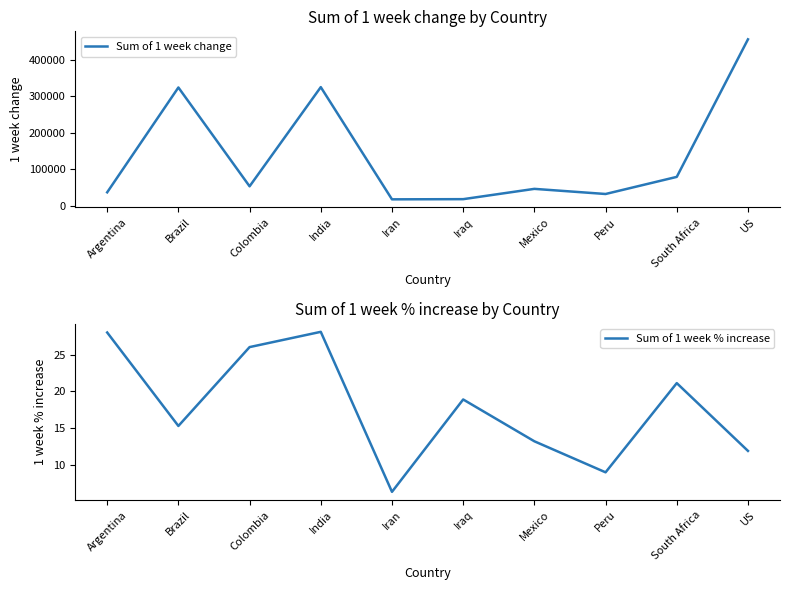

Which series changed the most between Brazil and Mexico?

Sum of 1 week change